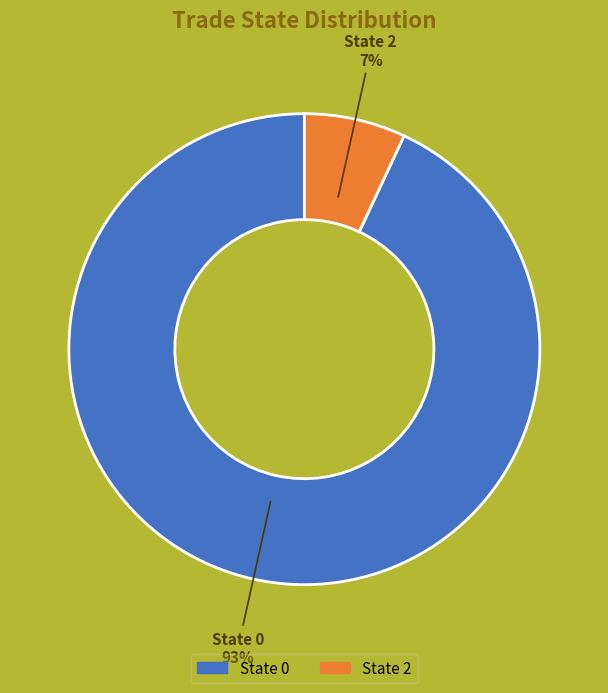

How many segments does this pie chart have?

2